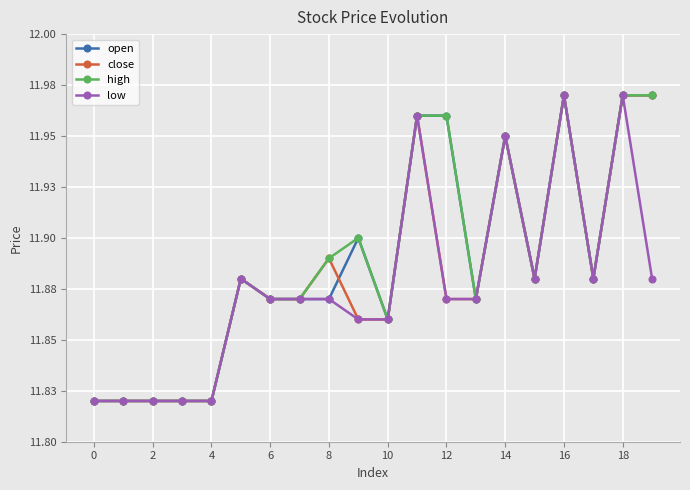

What is the average value of the open series?

11.9